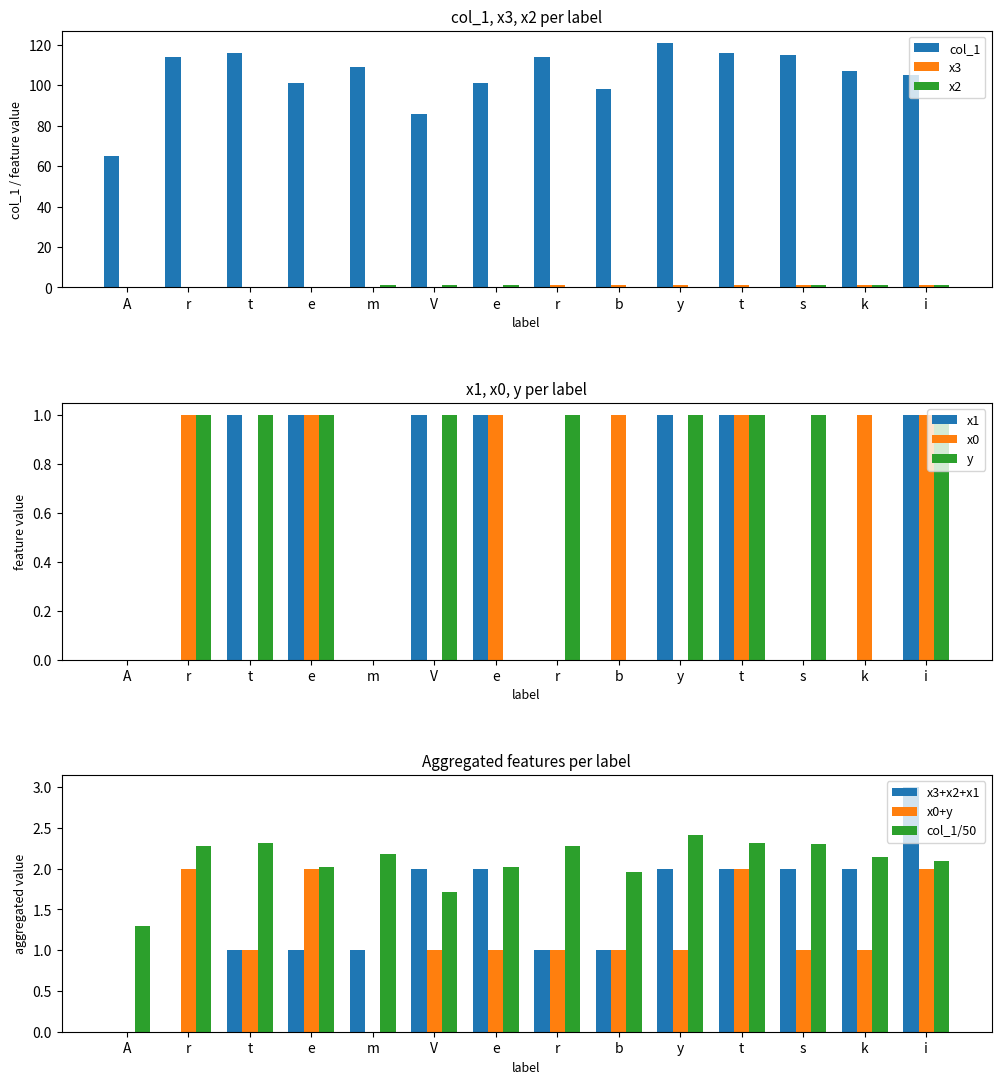

What value does the y series have at r?

1